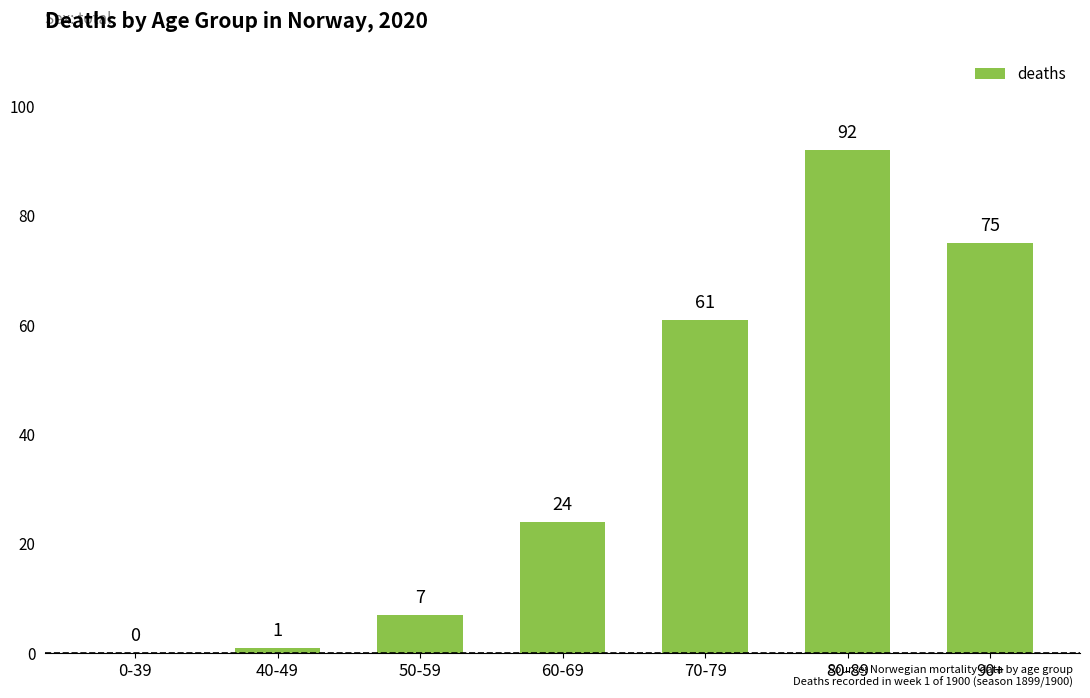

What is the sum of all values?

260